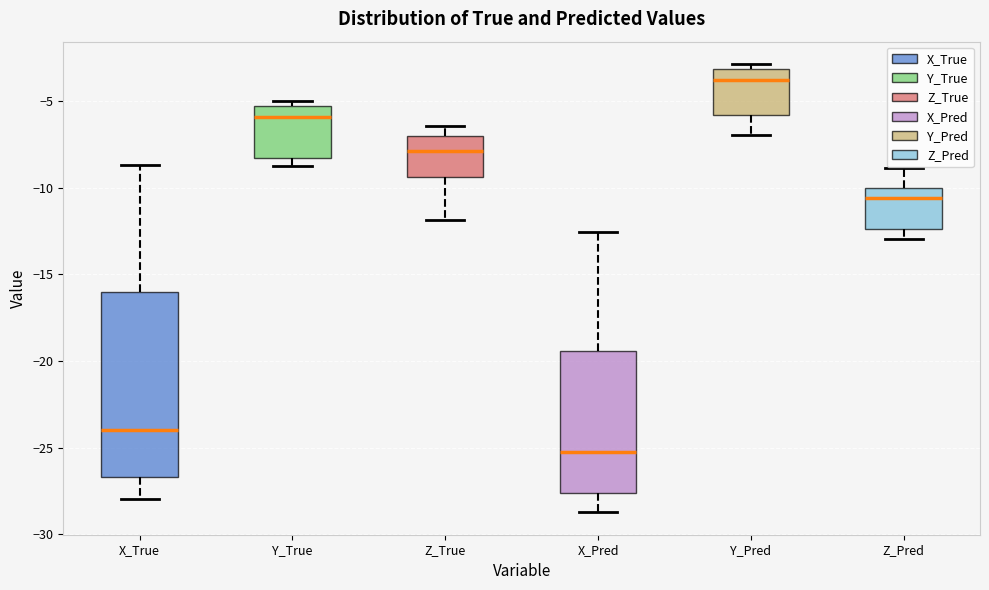

Which box has the highest median line?

Y_Pred